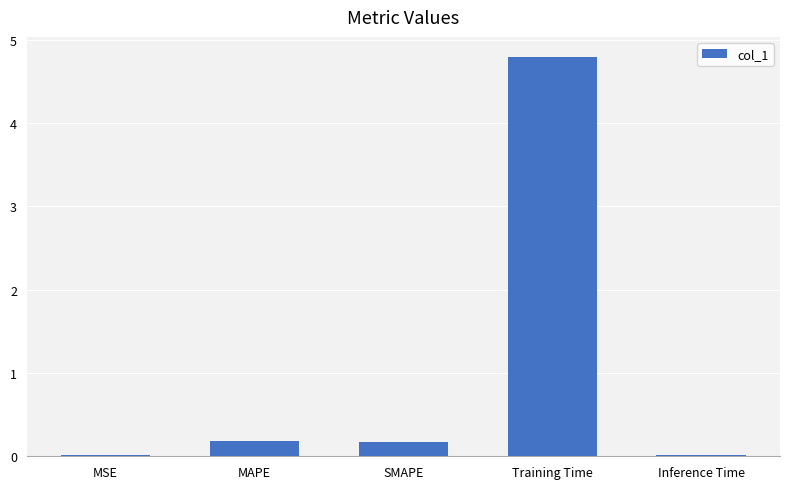

Which has a higher value, MSE or Training Time?

Training Time